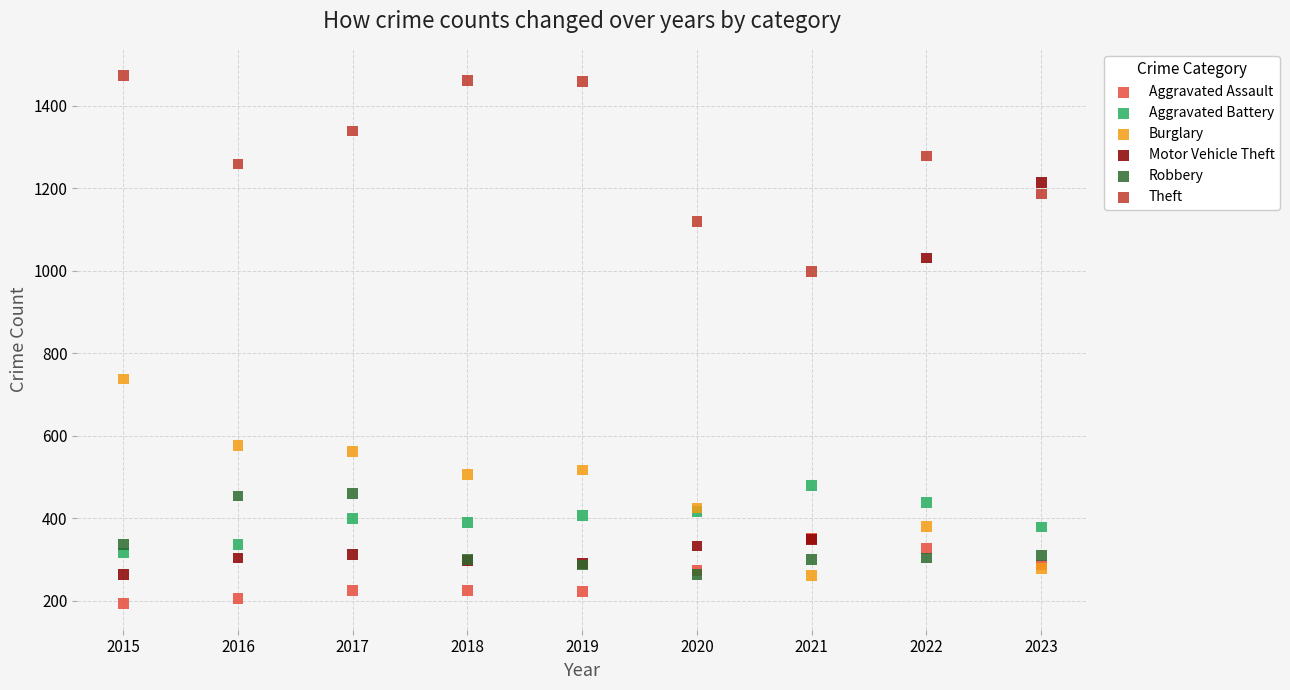

Across all series, what Y value is closest to 834?

738